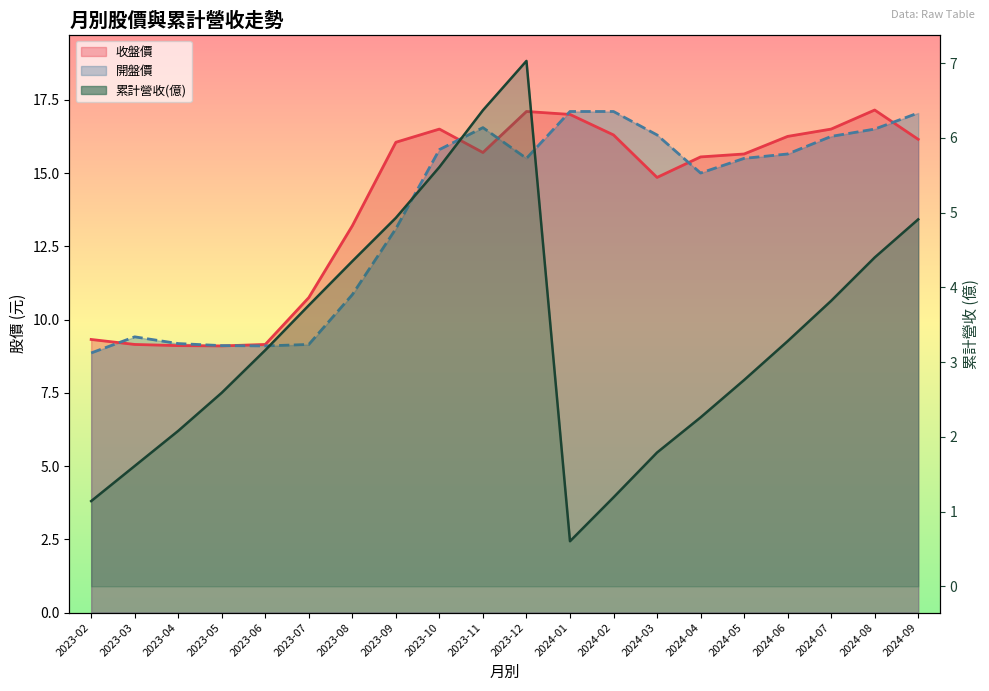

What is the minimum value for 收盤價?

9.1